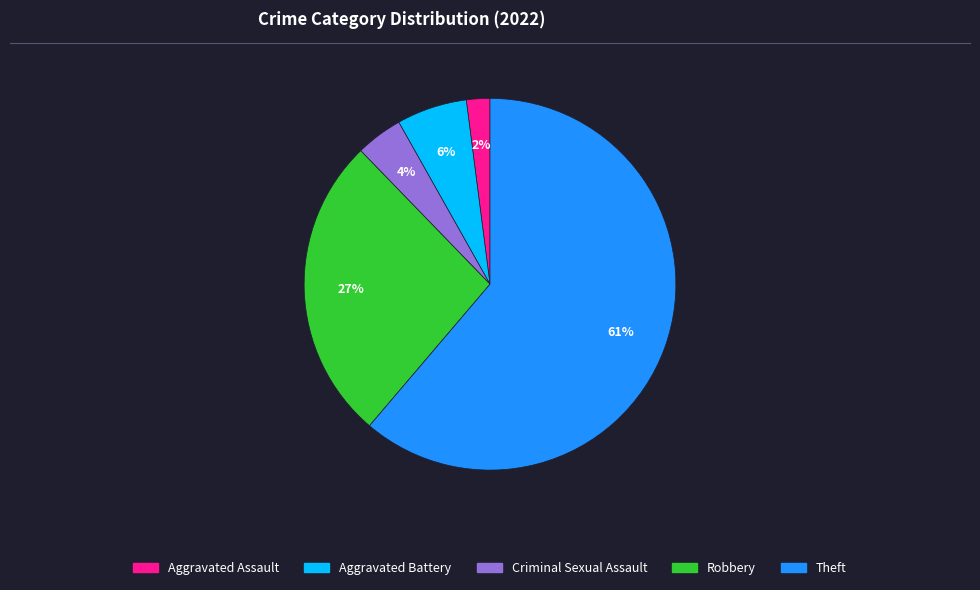

To the nearest percent, what is the difference between the largest and smallest slice percentages?

59%